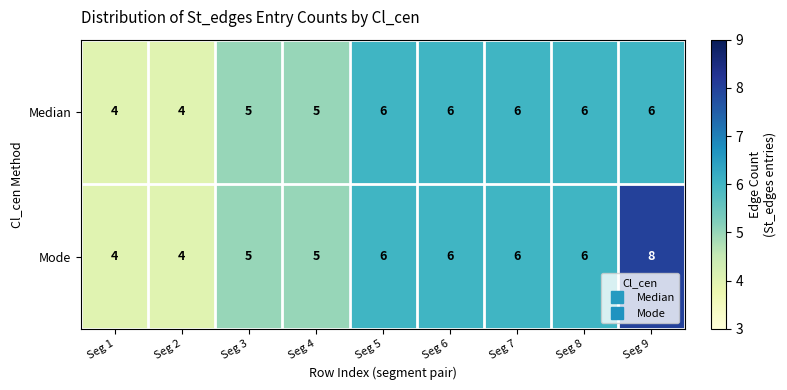

Which label corresponds to the largest value in the chart?

Seg 9